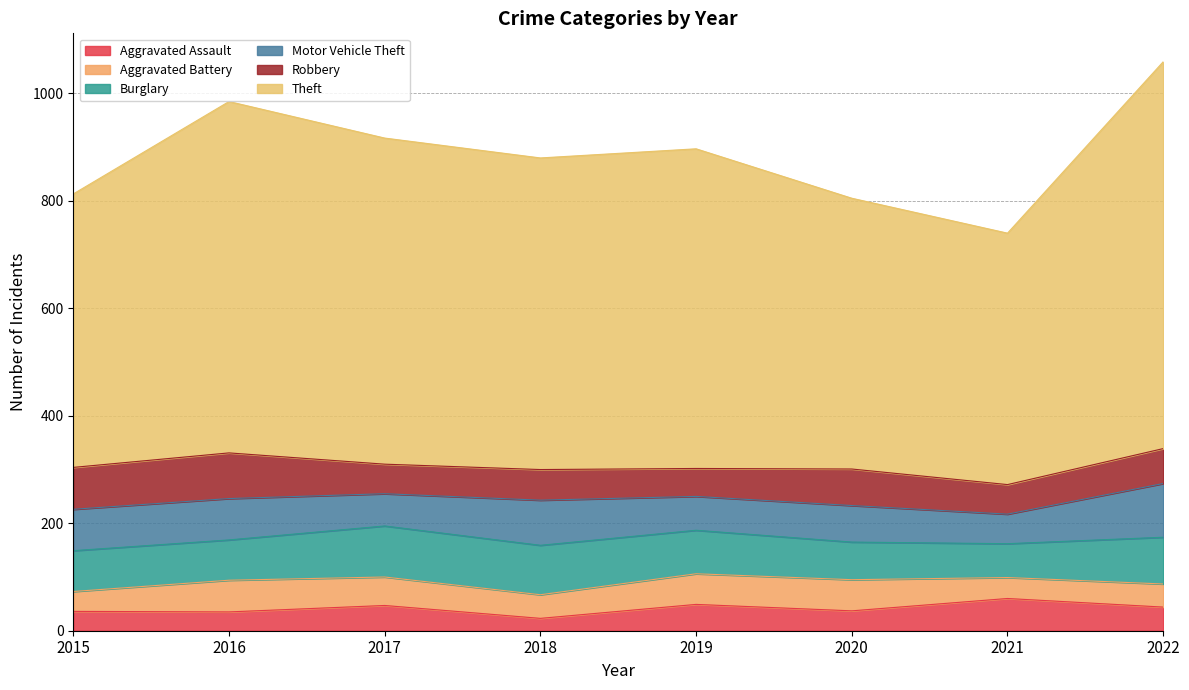

At which label does Aggravated Battery reach its minimum?

2015